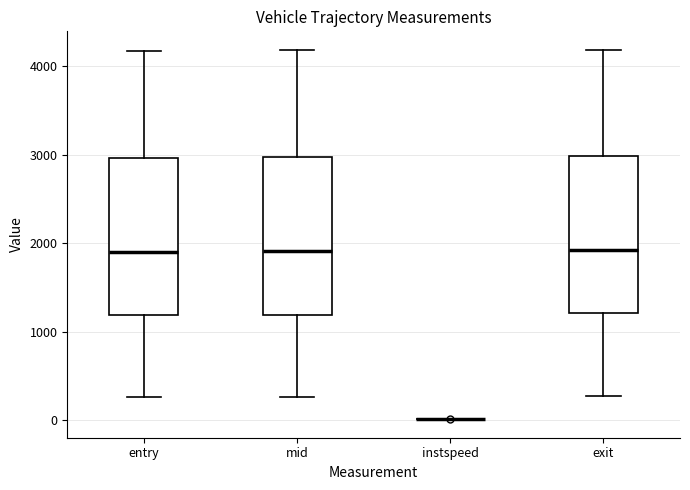

Reading left to right, read every box against the y-axis: the position of its median line, the range the box covers, and the ends of its whiskers. The values are not printed on the chart, so give them approximately, as read against the axis.

entry: median 1900, box 1200 to 3000, whiskers 300 to 4200
mid: median 1900, box 1200 to 3000, whiskers 300 to 4200
instspeed: box collapsed to a line at 0, whiskers 0 to 0
exit: median 1900, box 1200 to 3000, whiskers 300 to 4200